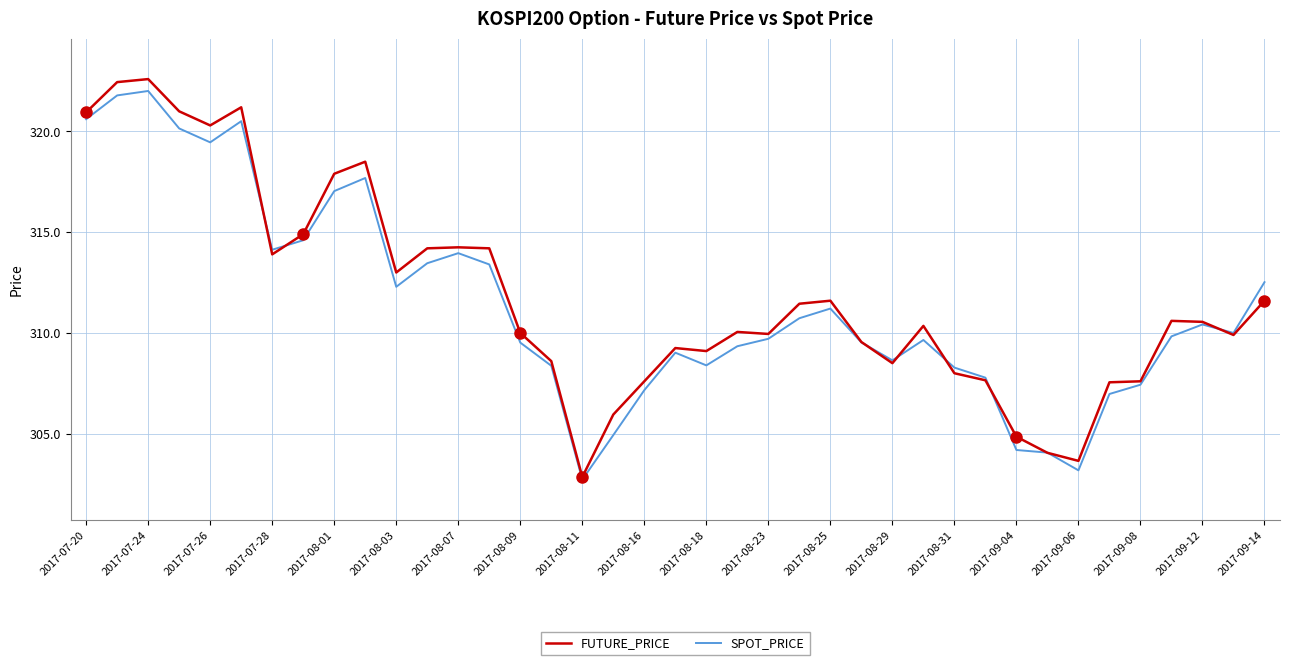

Which series has the largest total across all categories?

FUTURE_PRICE